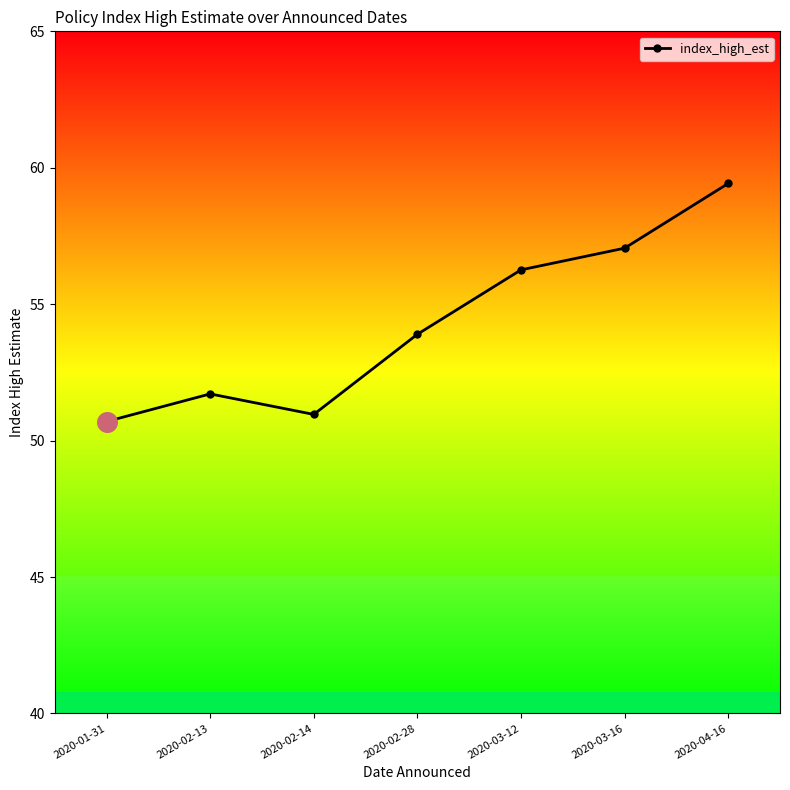

What is the change in value from 2020-01-31 to 2020-03-16?

+6.4